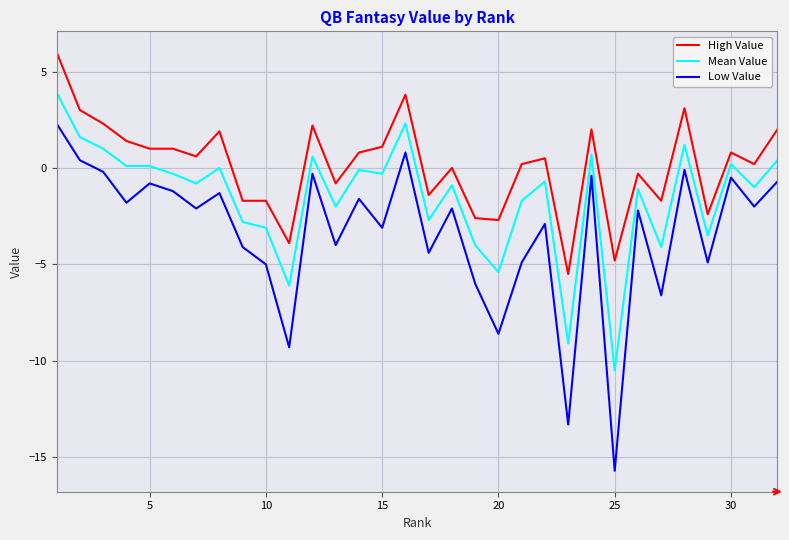

What is the average value of the Mean Value series?

-1.5